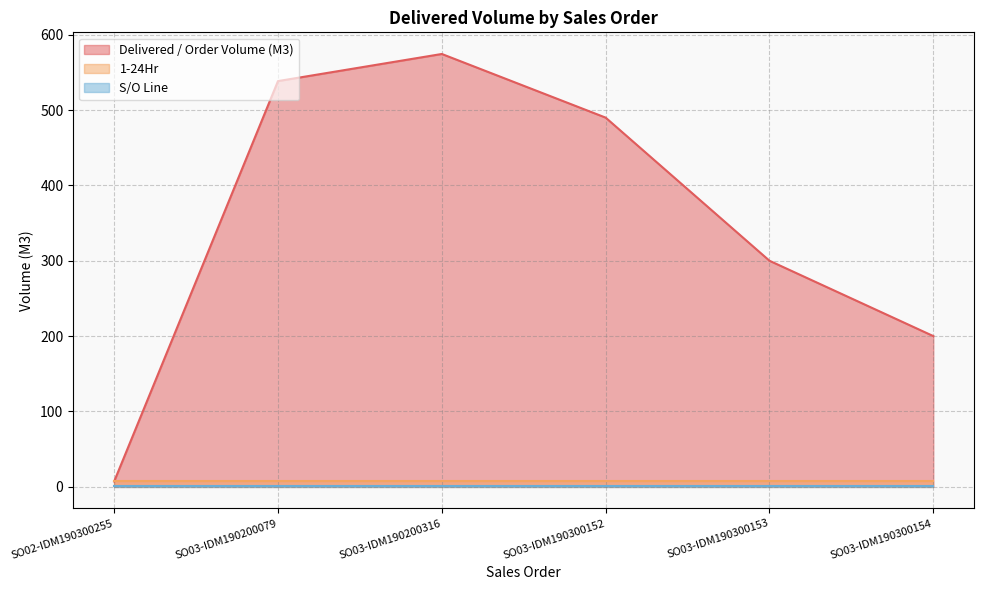

Is it true that 1-24Hr equals 11.2 at SO03-IDM190200316?

False